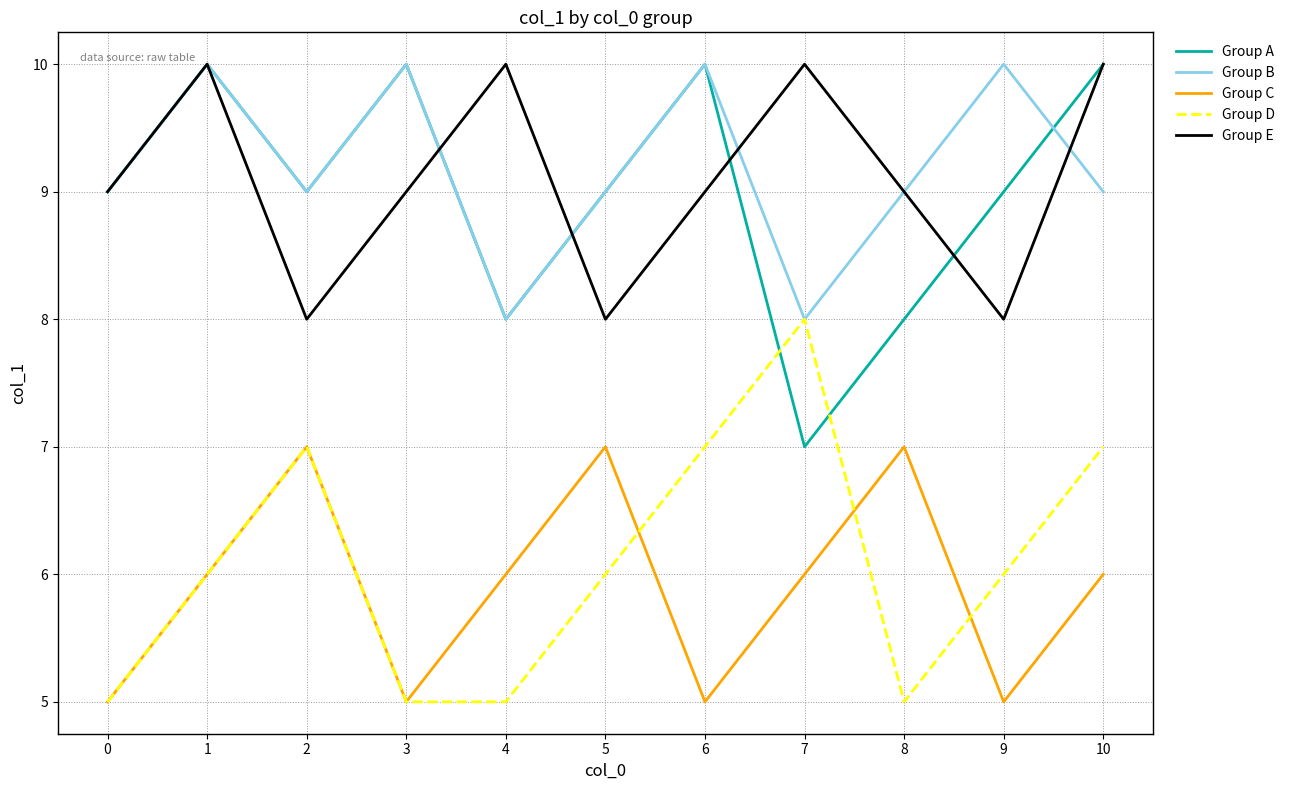

What is the sum of all Group B values?

101